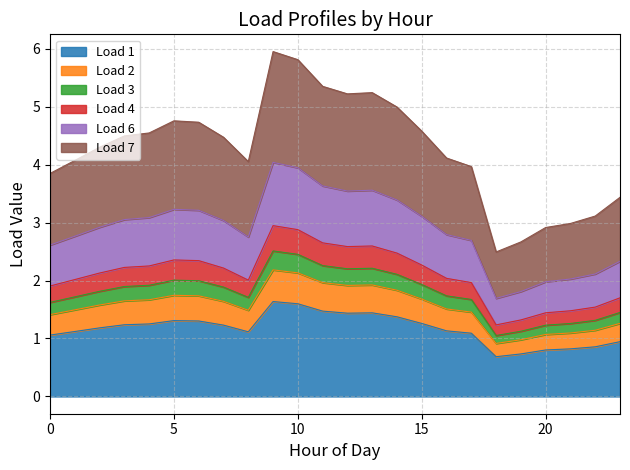

What is the total value across all series at 10?

5.8